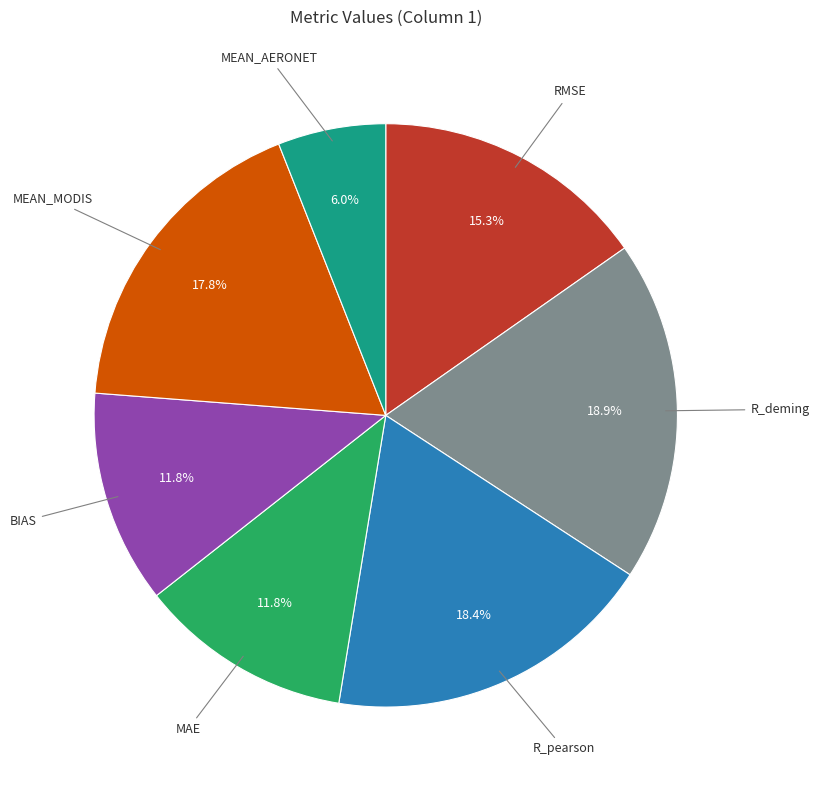

Does any single category account for the majority?

No